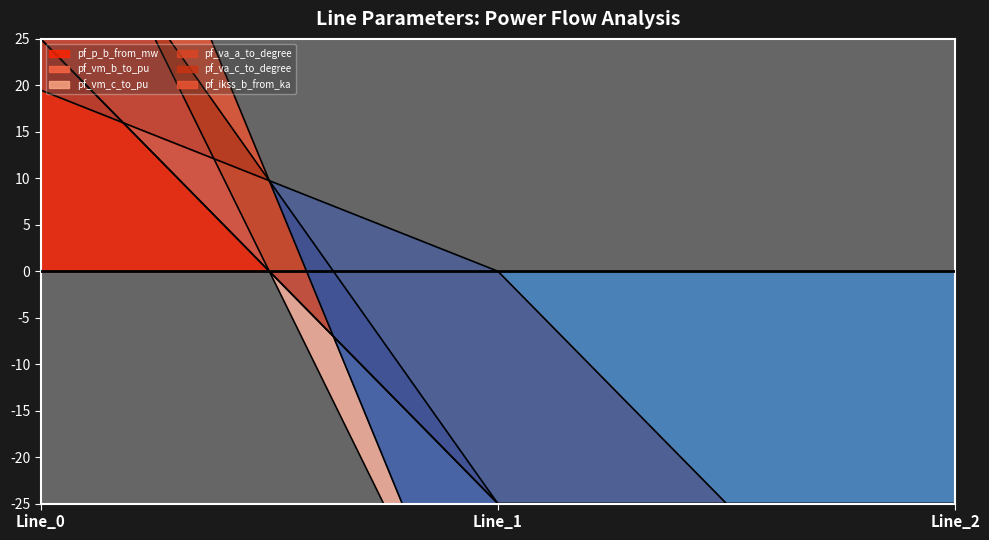

At which label does pf_vm_b_to_pu first exceed -49?

Line_0